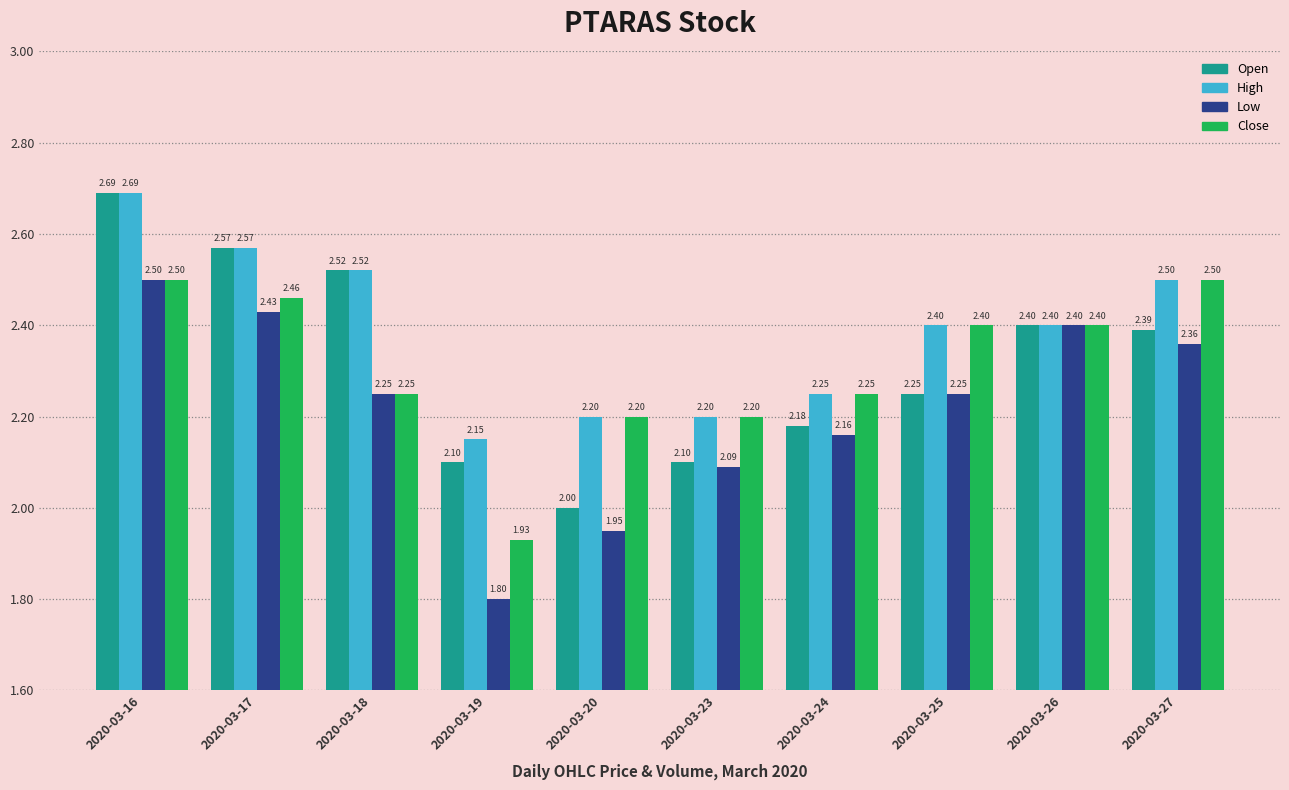

What is the total value across all series at 2020-03-27?

9.8